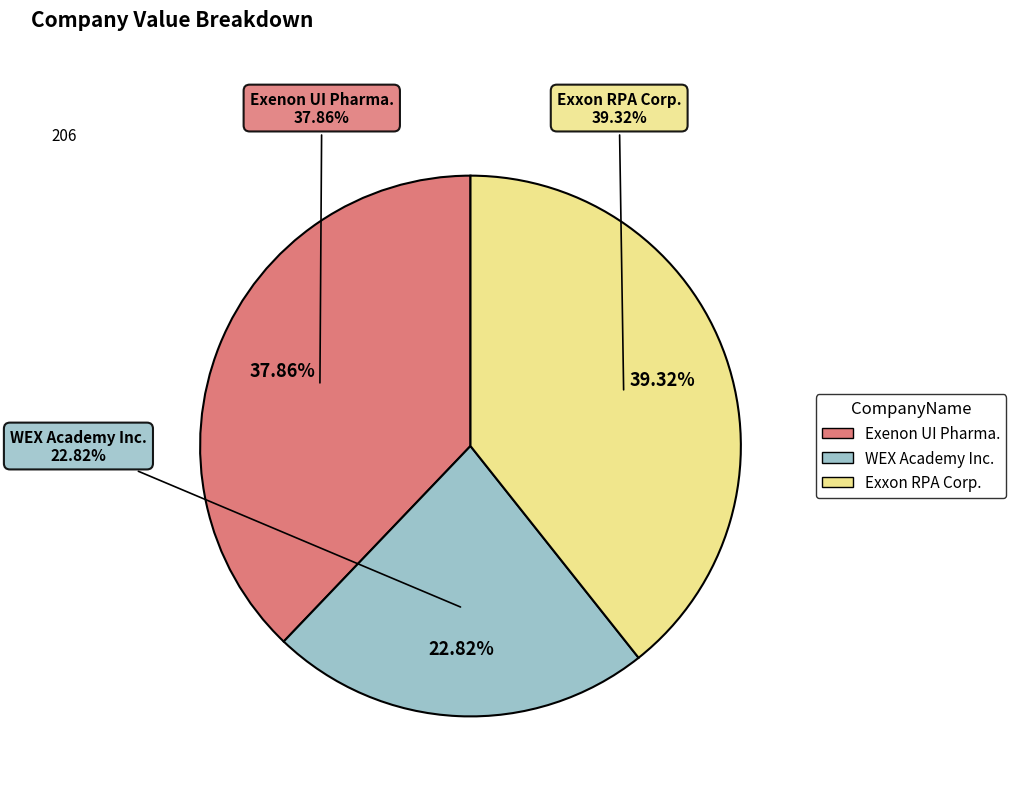

Combined, do Exenon UI Pharma. and Exxon RPA Corp. account for over 50%?

Yes